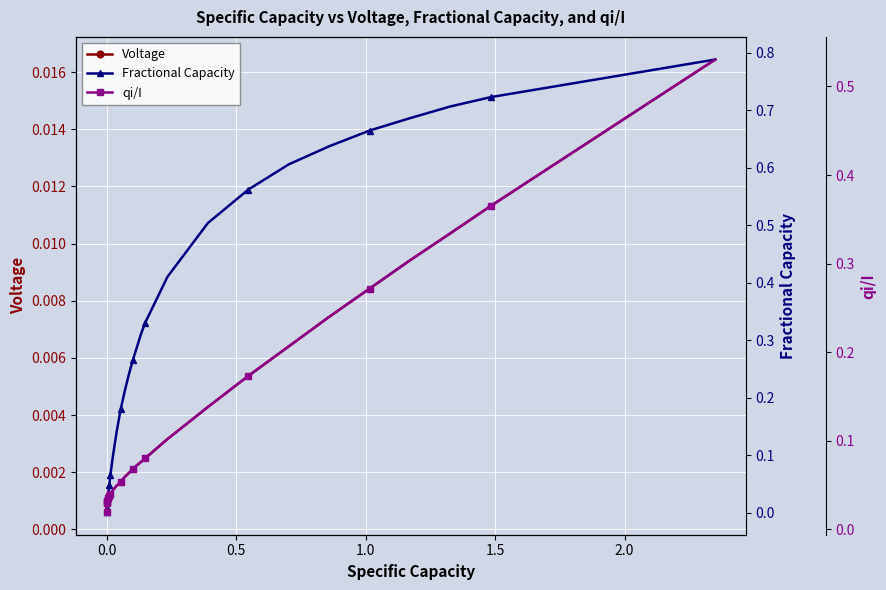

What is the difference between the maximum and minimum values in the Fractional Capacity series?

0.8